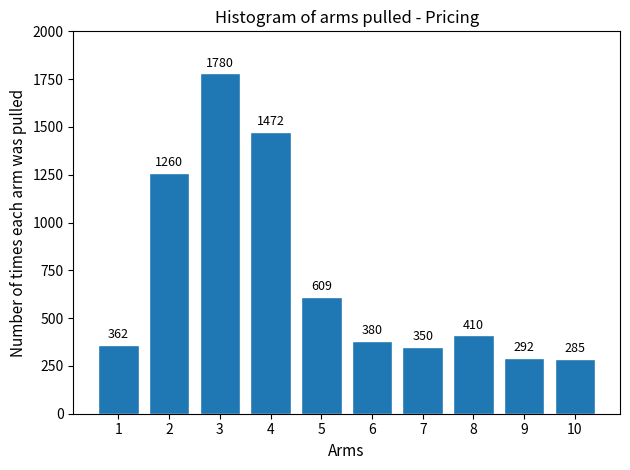

Reading left to right, list all the values displayed in this chart.

1=362	2=1260	3=1780	4=1472	5=609	6=380	7=350	8=410	9=292	10=285